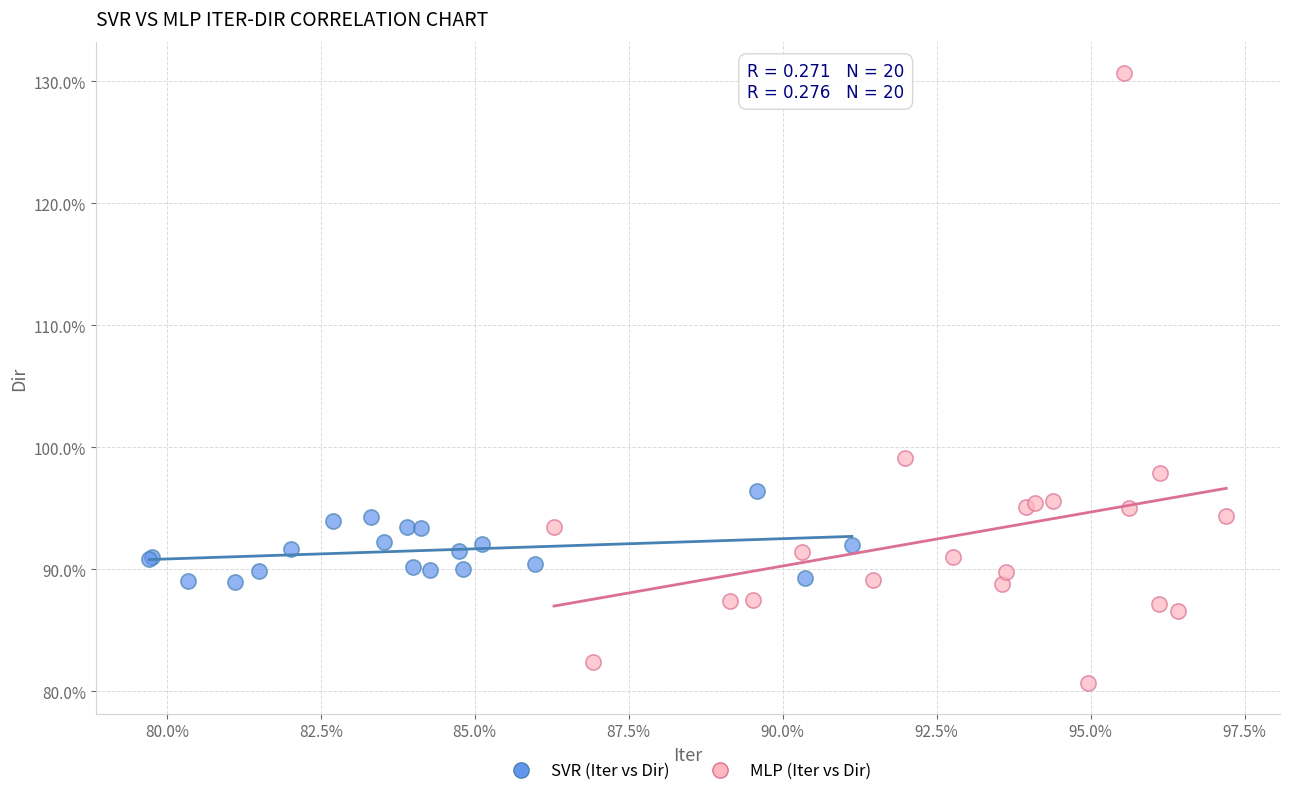

Which series contains the highest Y value?

MLP (Iter vs Dir)